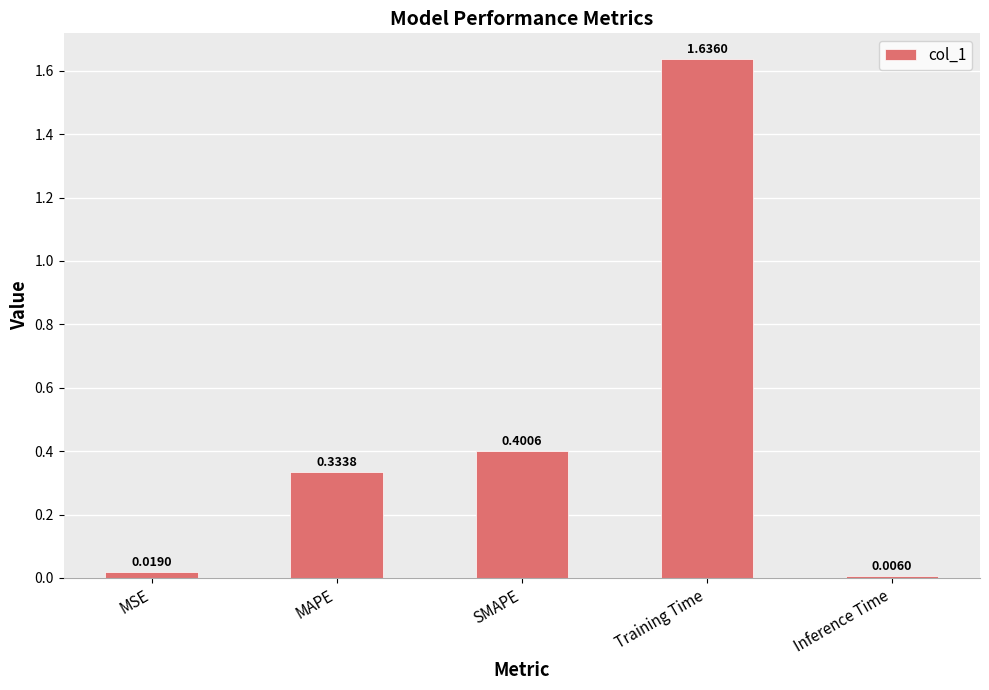

Which has a higher value, Training Time or SMAPE?

Training Time